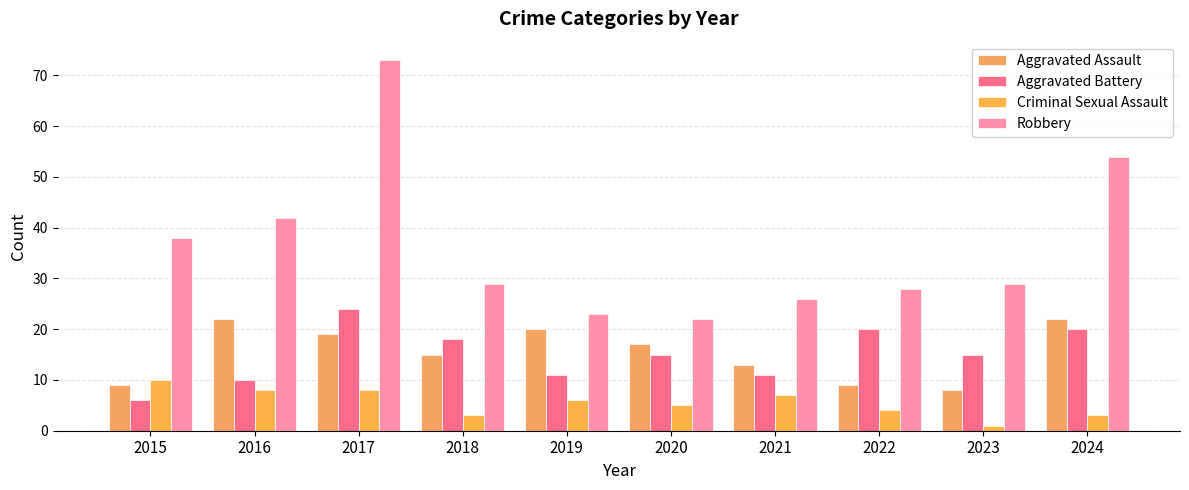

At which label does Aggravated Battery reach its minimum?

2015